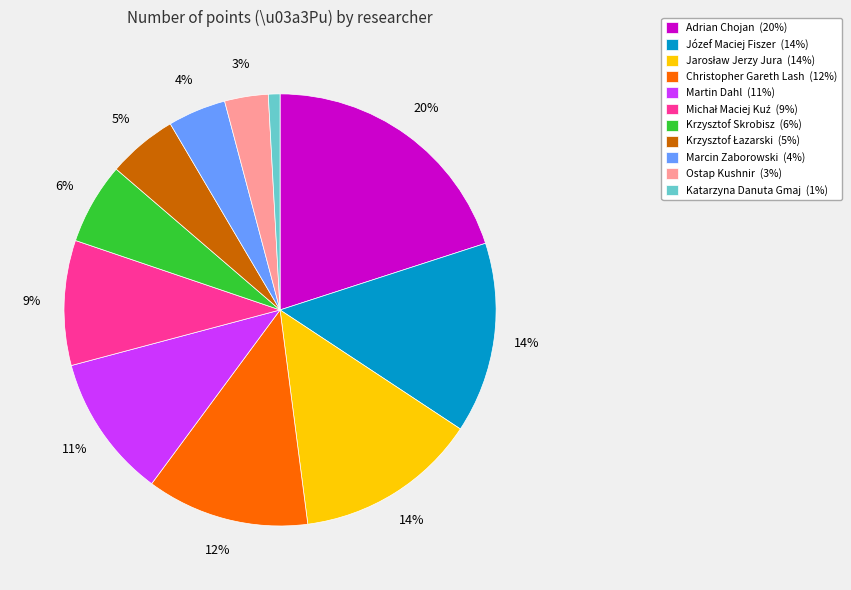

To the nearest percent, what is the difference between the largest and smallest slice percentages?

19%